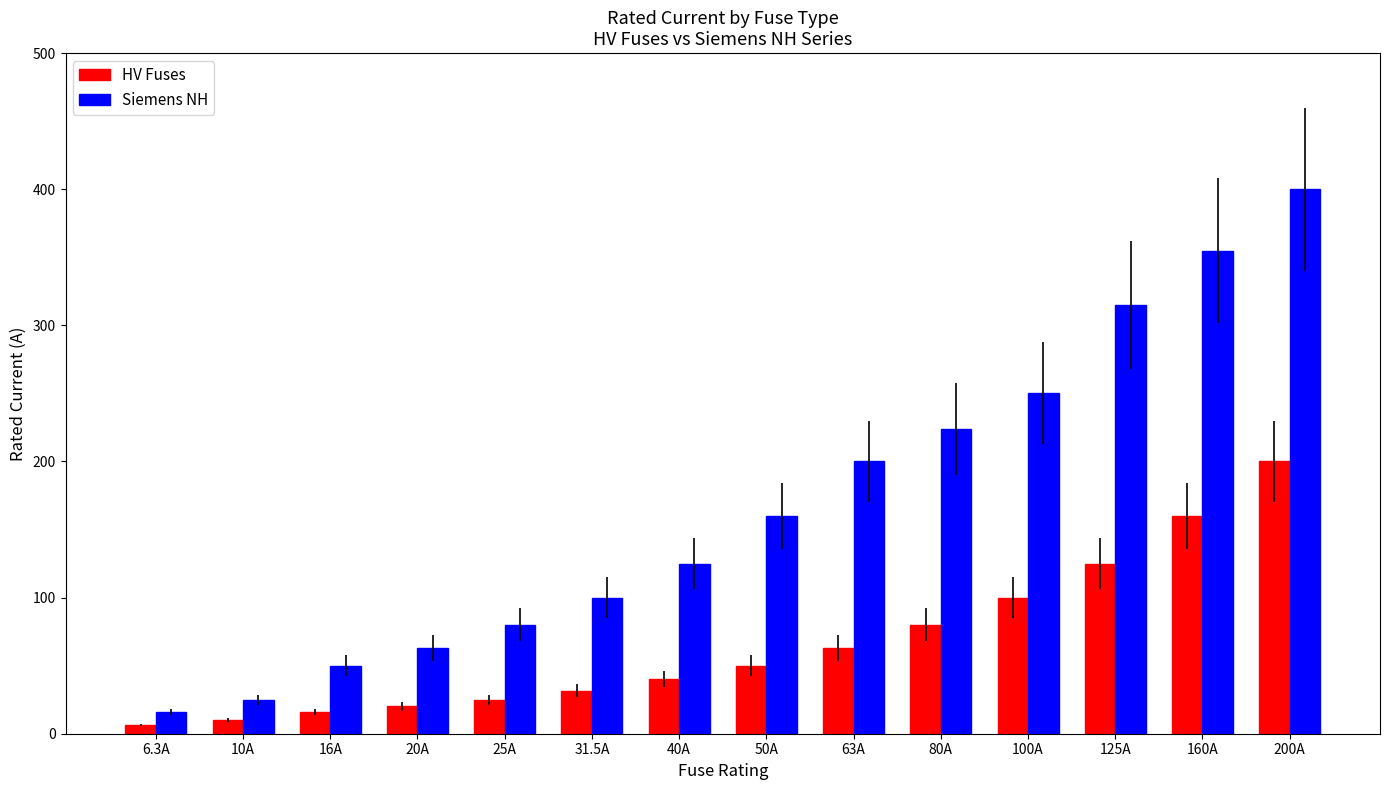

Which category has the highest value in the Siemens NH series?

200A